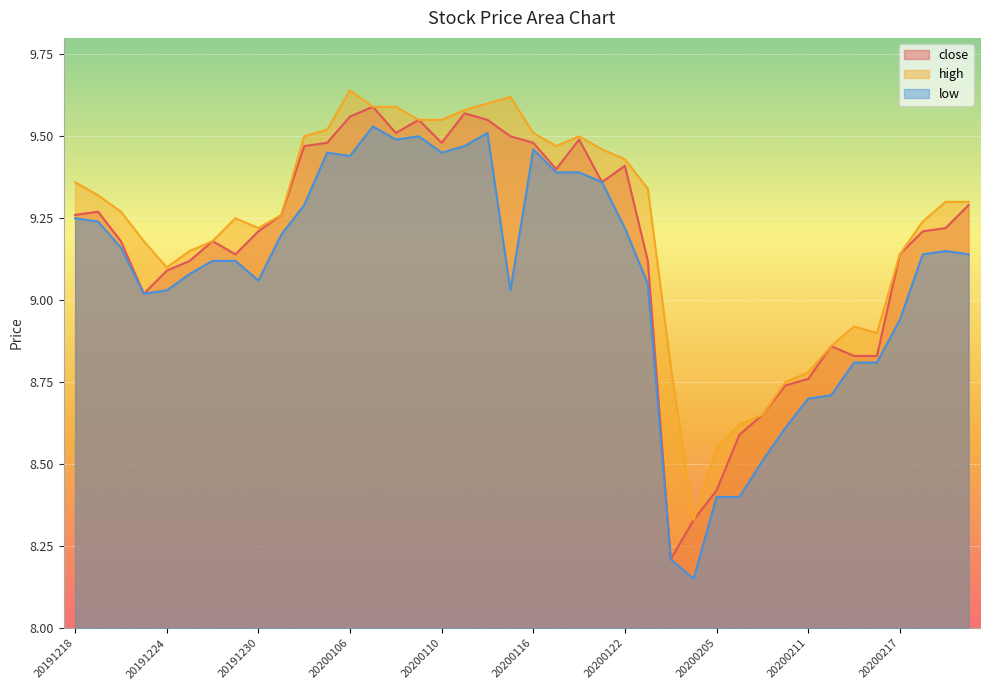

What value does the high series have at 20200108?

9.6